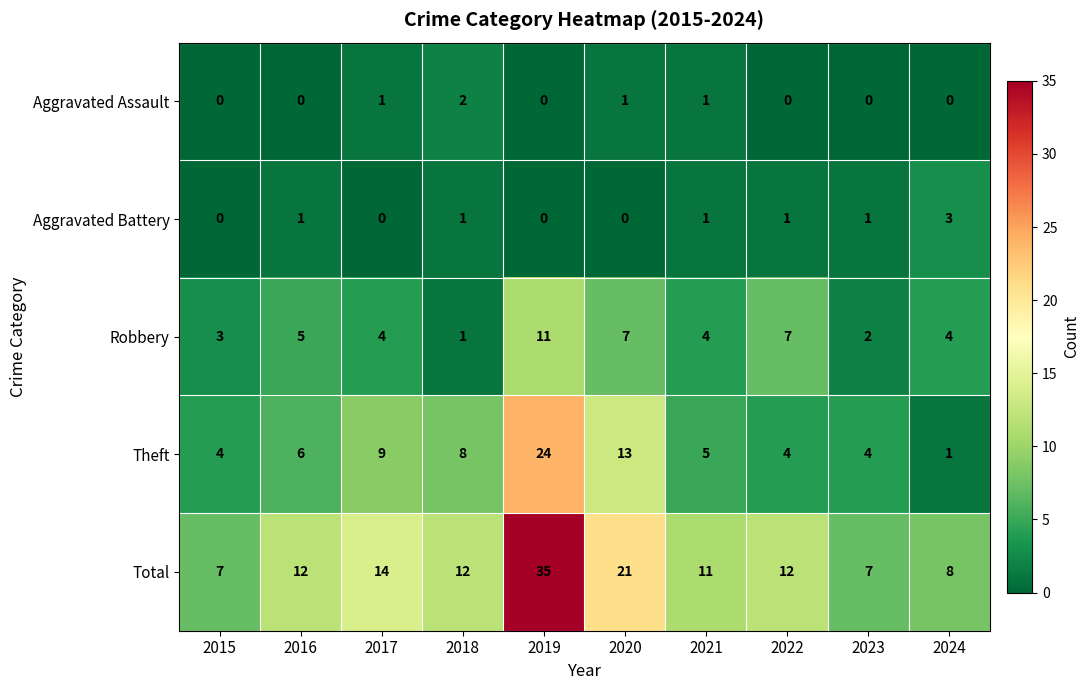

What is the average value of the Theft series?

8